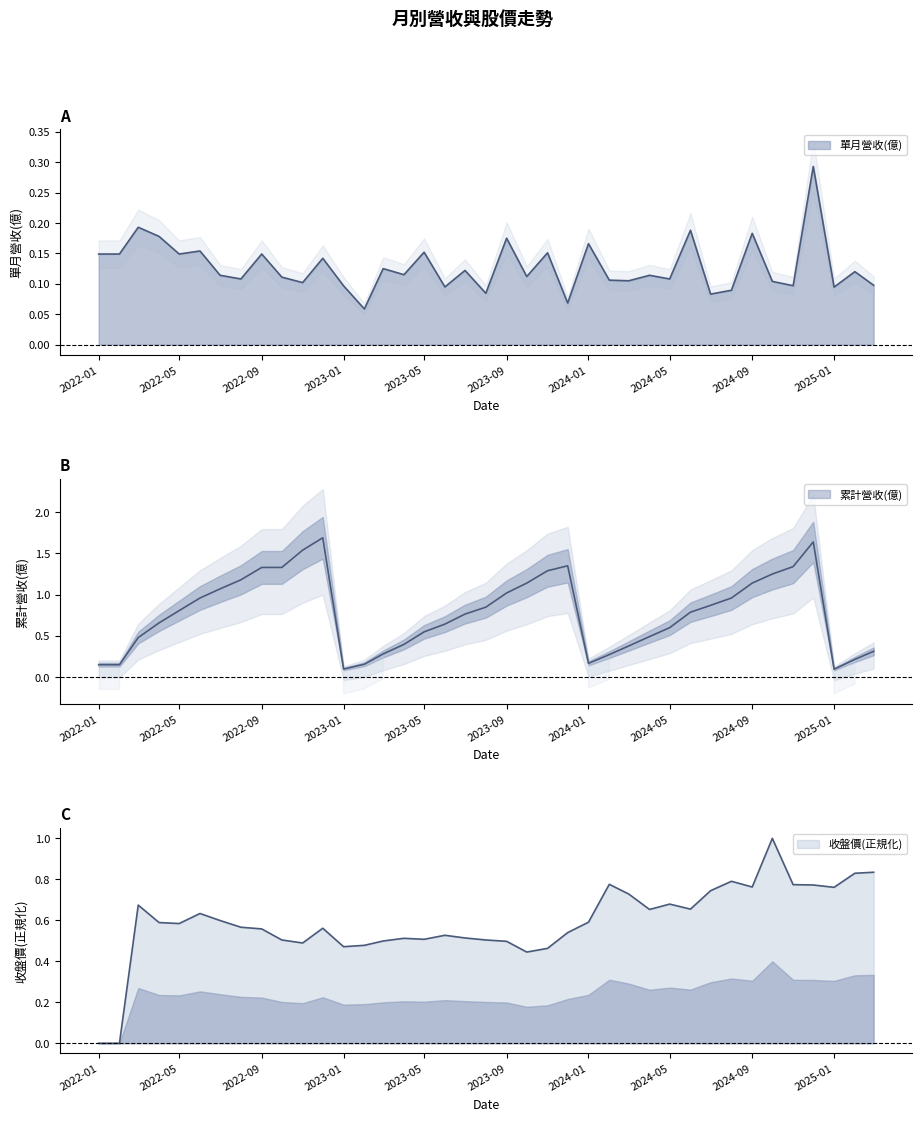

What is the value of the 累計營收(億) point at the 8th from the left?

1.2